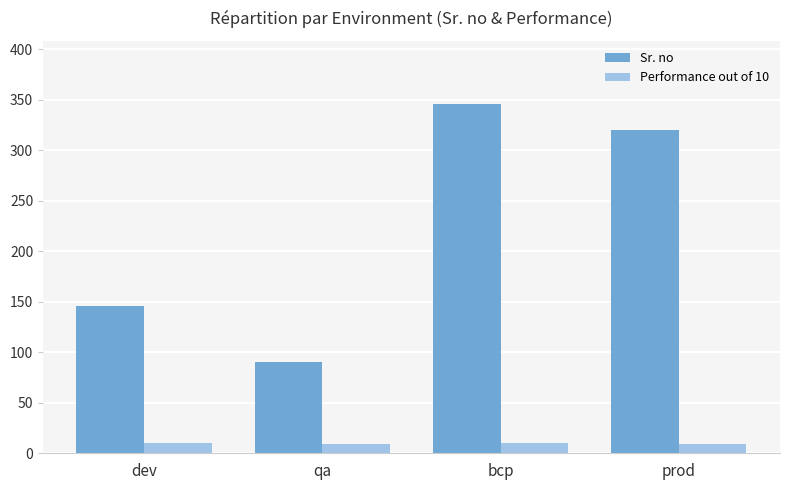

List the series in order of their peak value, highest first.

Sr. no, Performance out of 10